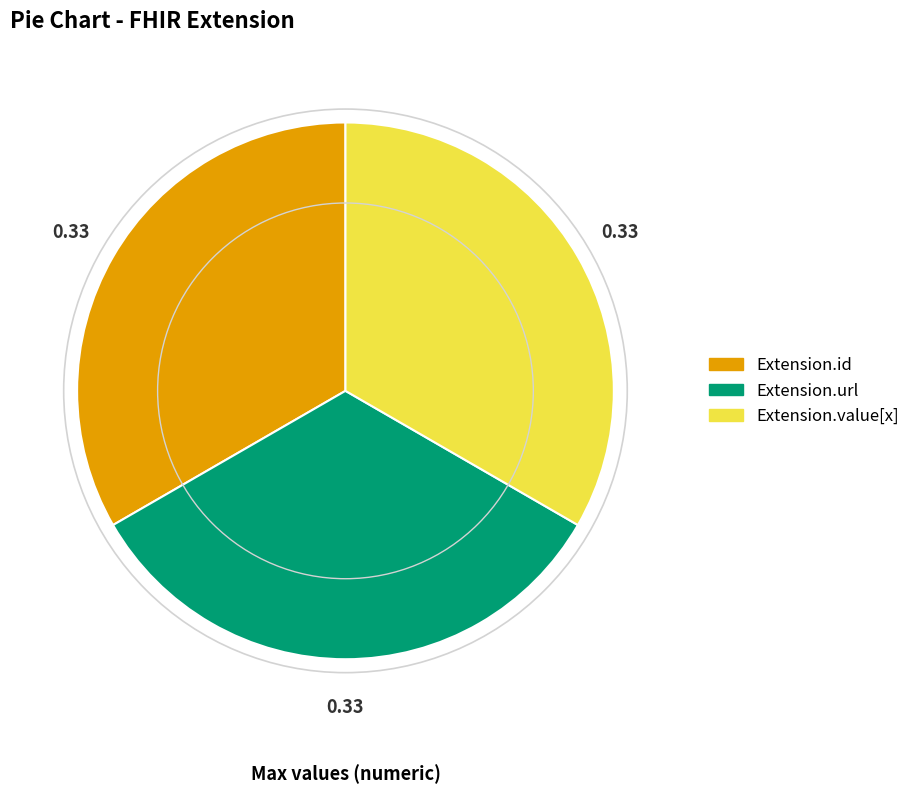

The Extension.url slice represents 94% of the pie. True or false?

False